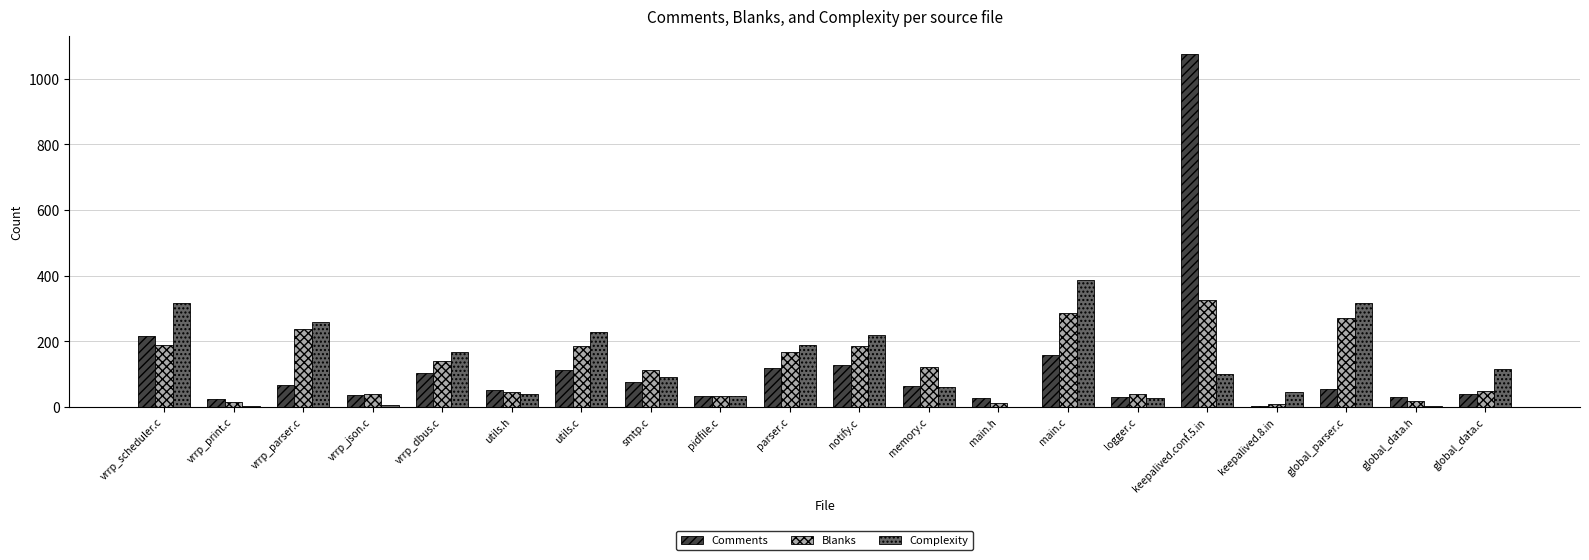

How many groups of bars are there?

20